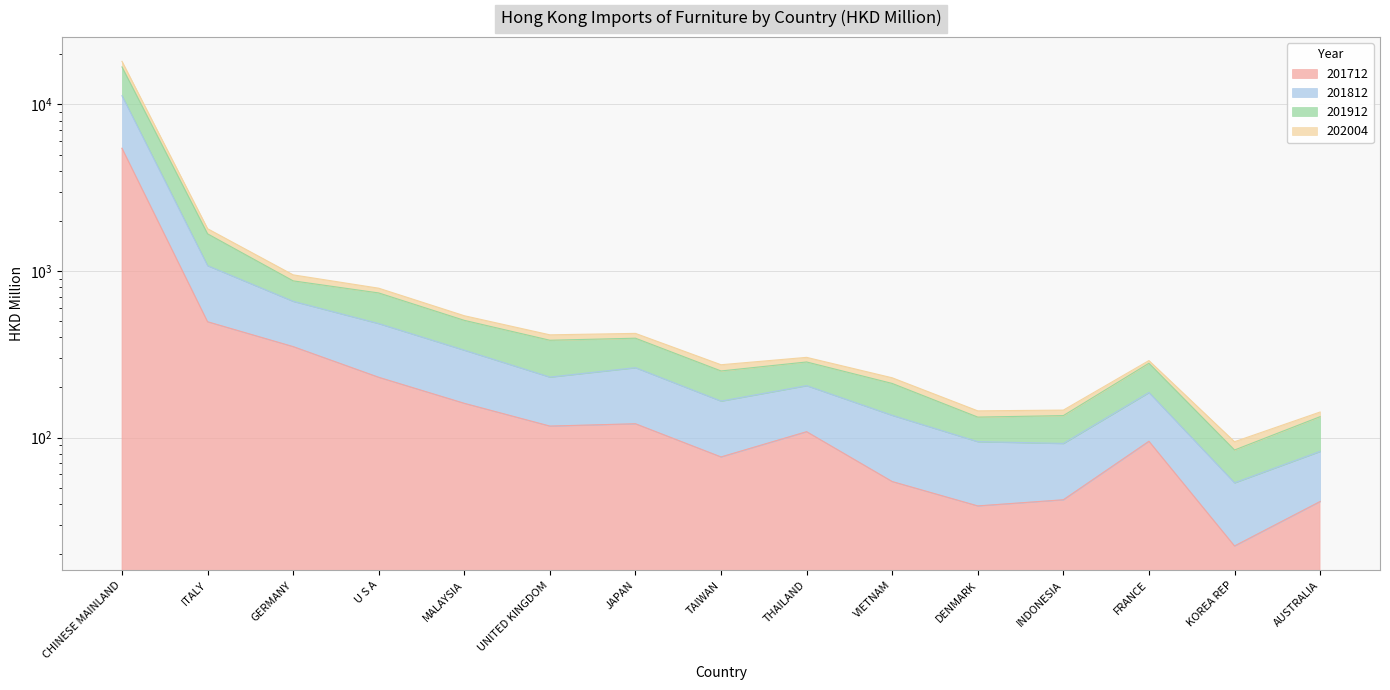

What is the difference between the second highest and second lowest values in the 202004 series?

994.2